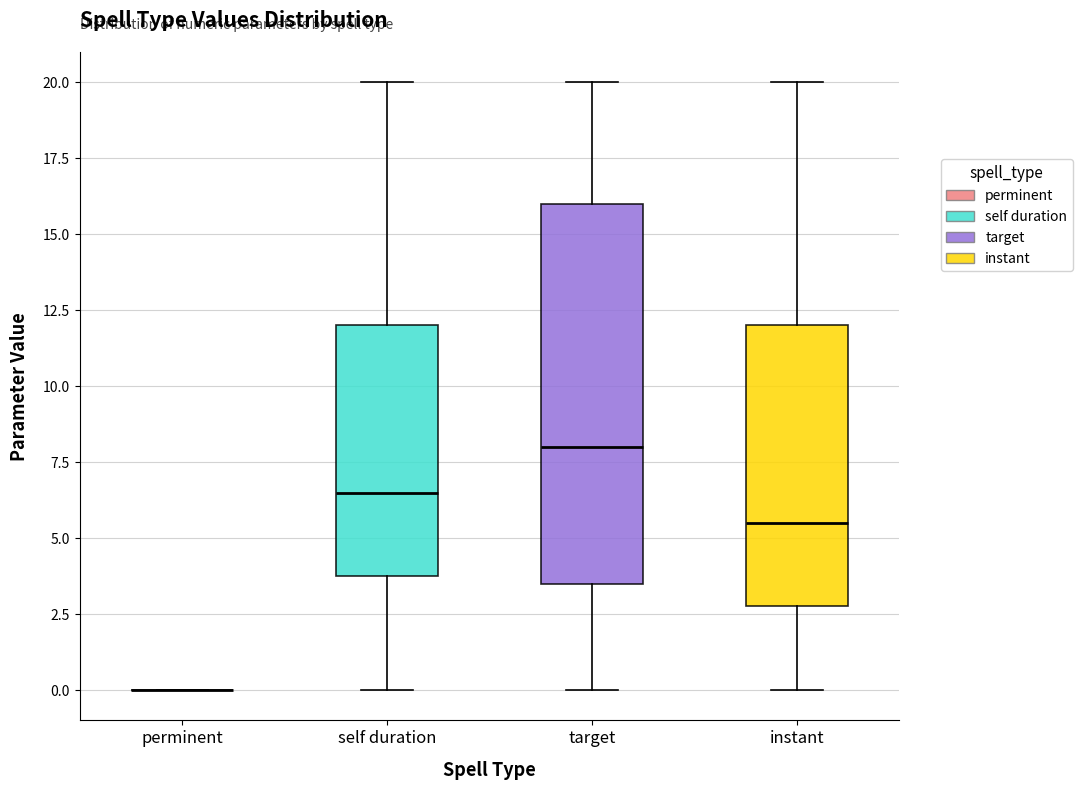

Reading left to right, transcribe this box plot: for each box, give where its median line is, the range the box spans, and where its two whiskers end, as read against the y-axis. The values are not printed on the chart, so give them approximately, as read against the axis.

perminent: box collapsed to a line at 0.0, whiskers 0.0 to 0.0
self duration: median 6.5, box 4.0 to 12.0, whiskers 0.0 to 20.0
target: median 8.0, box 3.5 to 16.0, whiskers 0.0 to 20.0
instant: median 5.5, box 3.0 to 12.0, whiskers 0.0 to 20.0